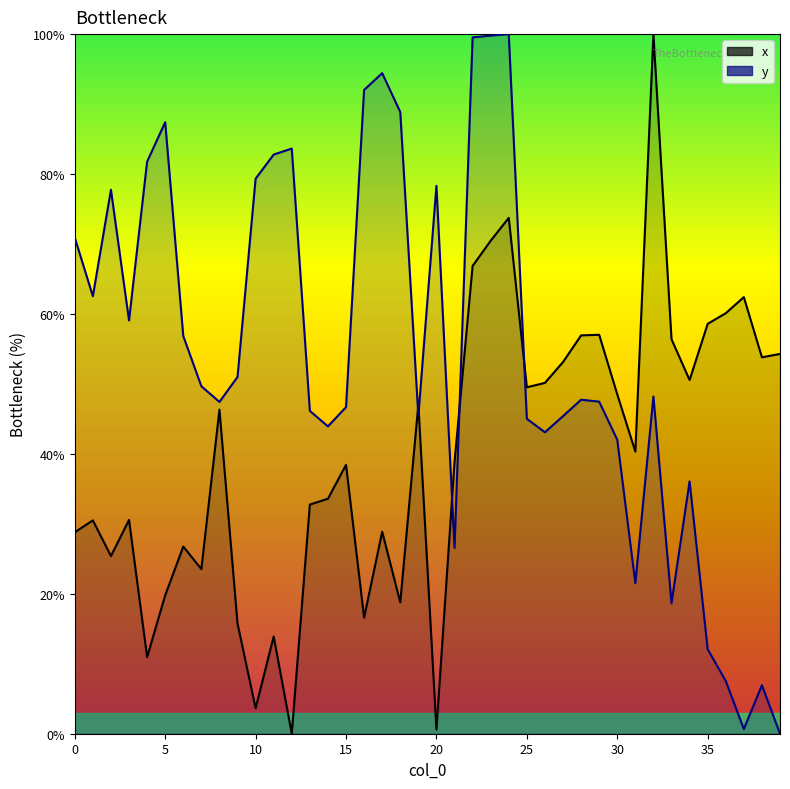

What is the greatest value displayed?

100.0